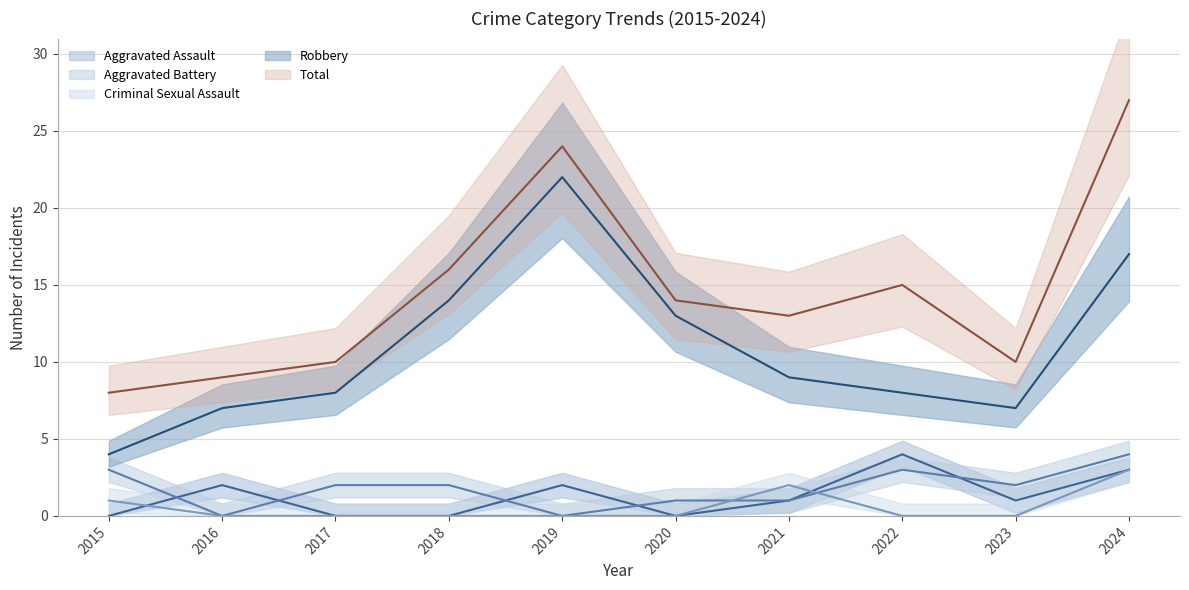

Is it true that Total equals 16 at 2018?

True